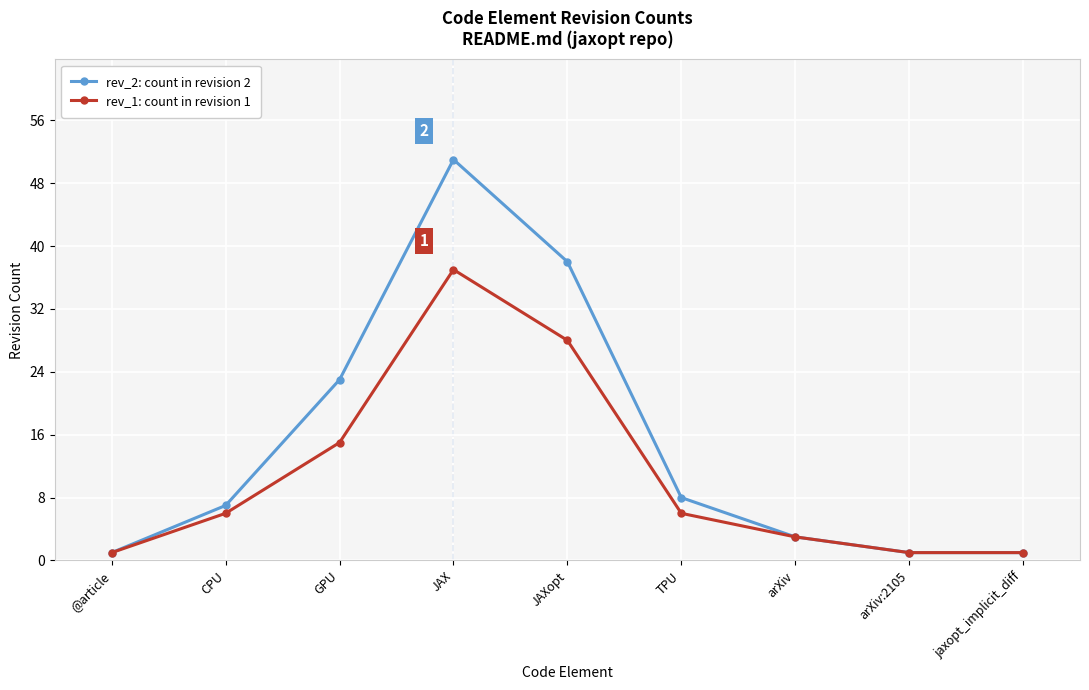

Which series has the largest range (max minus min)?

rev_2: count in revision 2